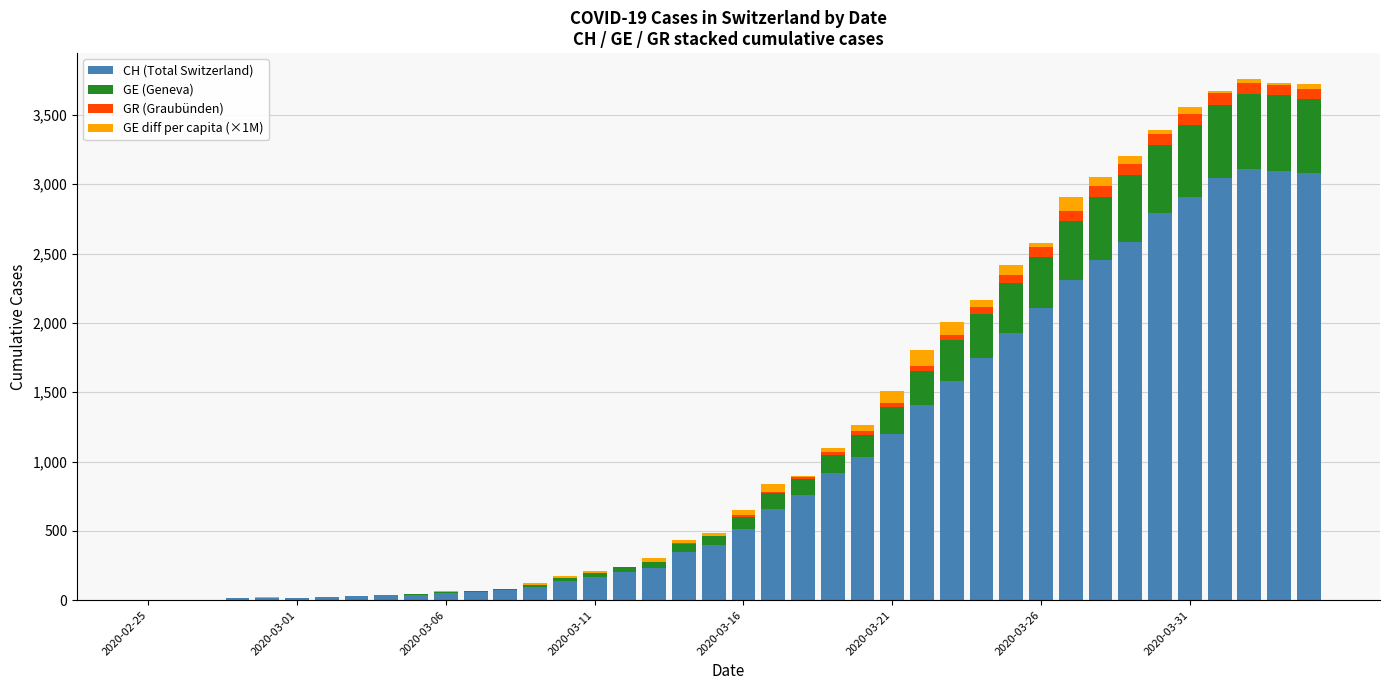

What is the average value of the CH (Total Switzerland) series?

1029.2